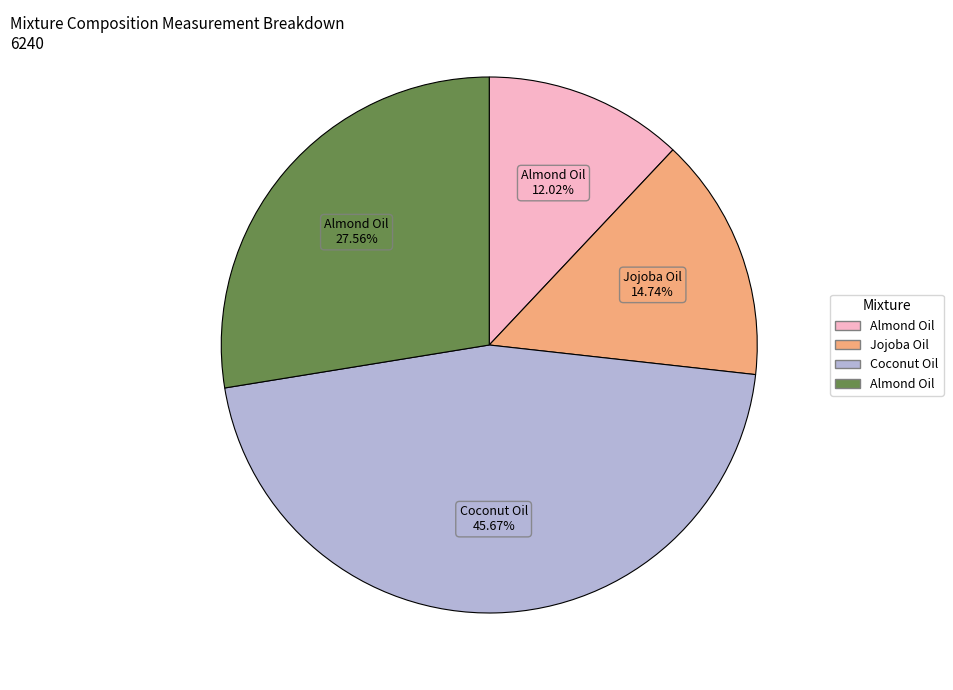

How many segments does this pie chart have?

4